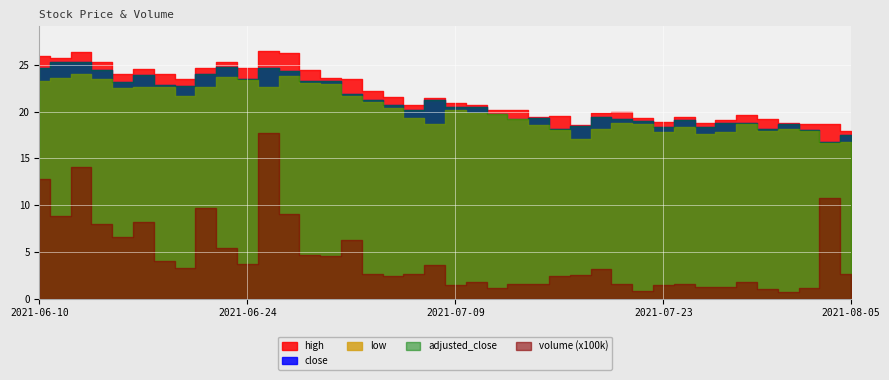

In high, how many points are higher than both neighbors (excluding endpoints)?

10